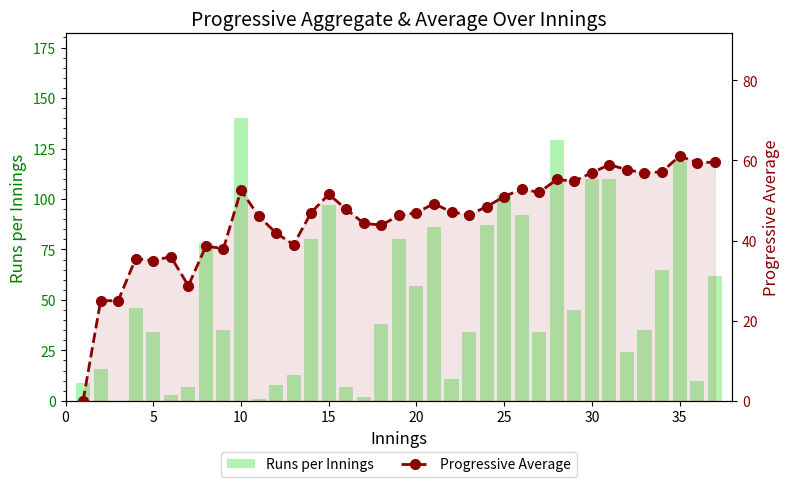

What is the sum of all Progressive Average values?

1694.2